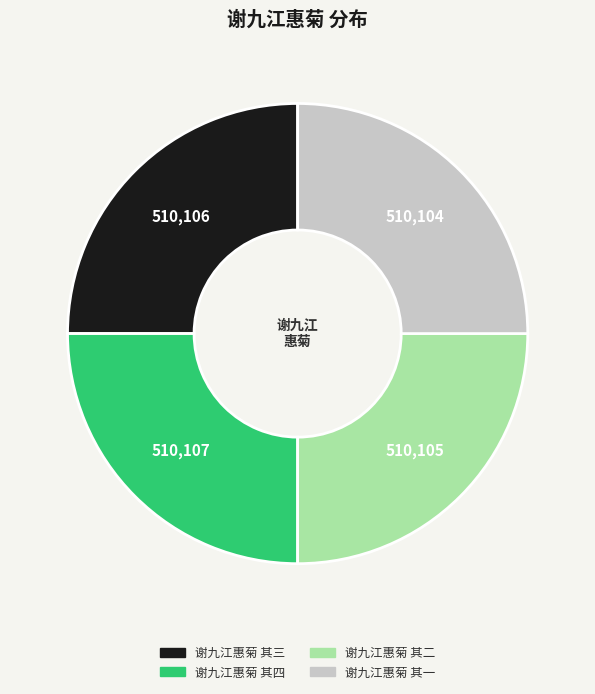

Approximately how many times larger is the value at 谢九江惠菊 其一 compared to 谢九江惠菊 其二?

1.0